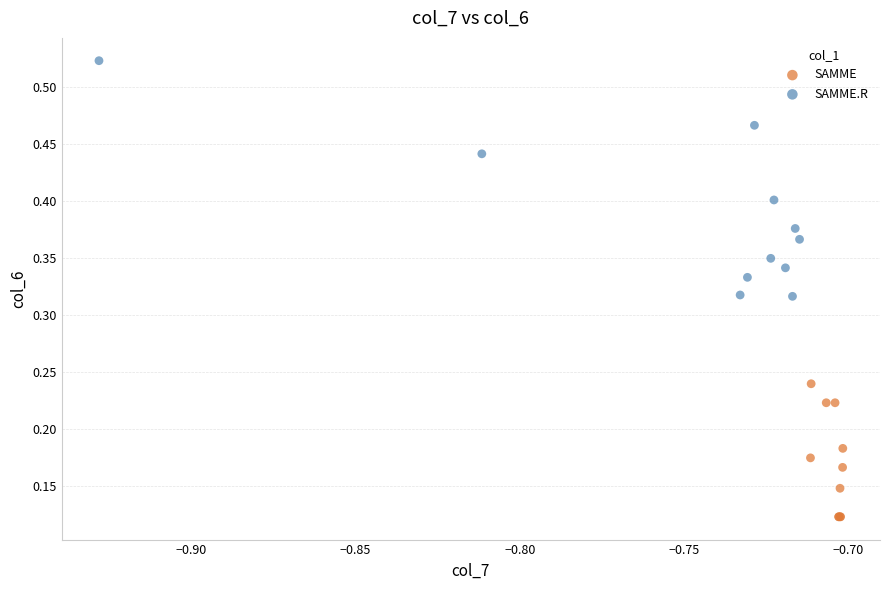

Which series contains the lowest Y value?

SAMME